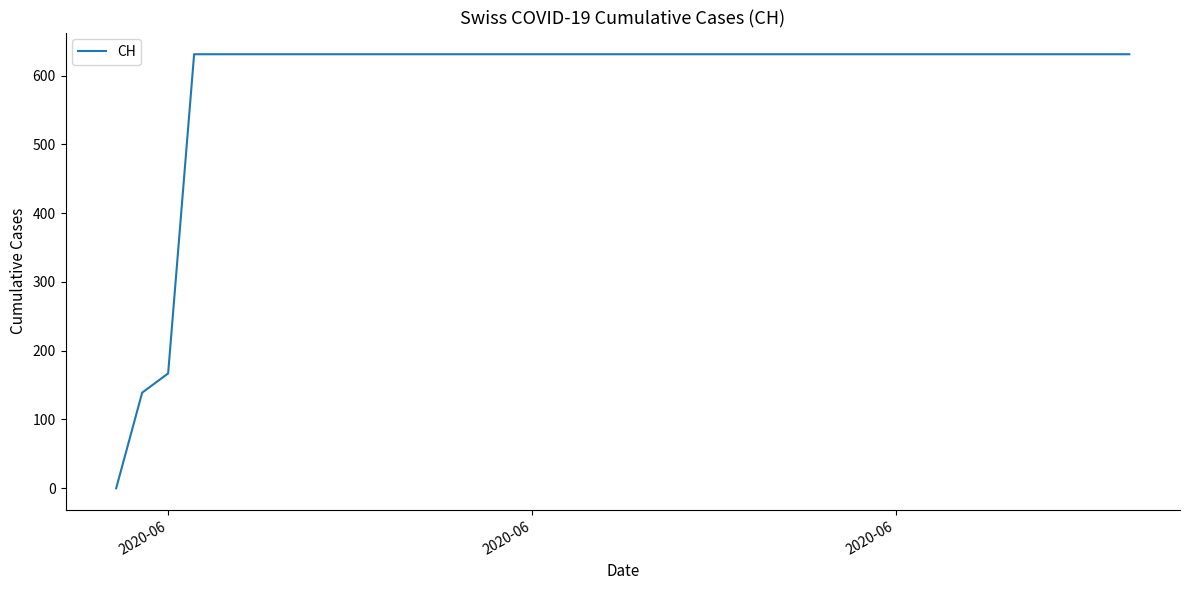

What is the greatest value displayed?

631